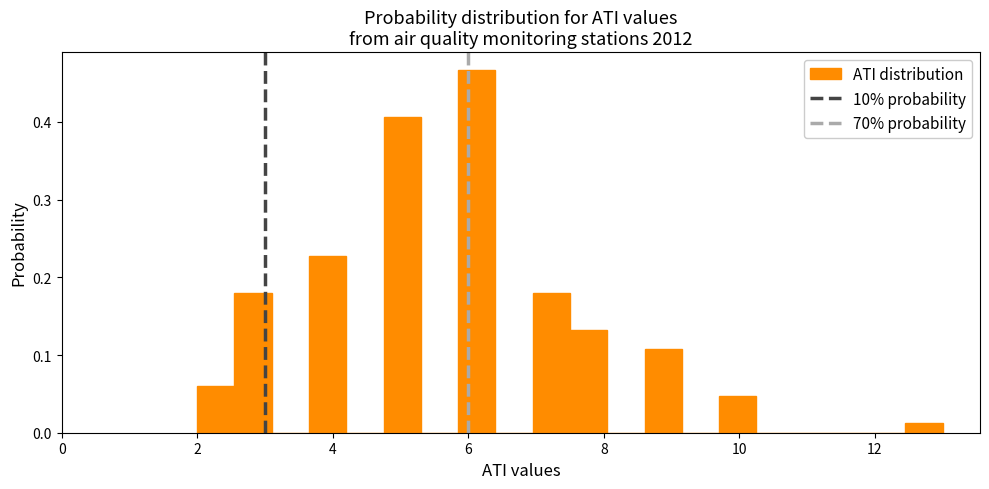

Around what value on the x-axis is the tallest bar? Give the approximate position of its centre, as read against the axis.

6.2